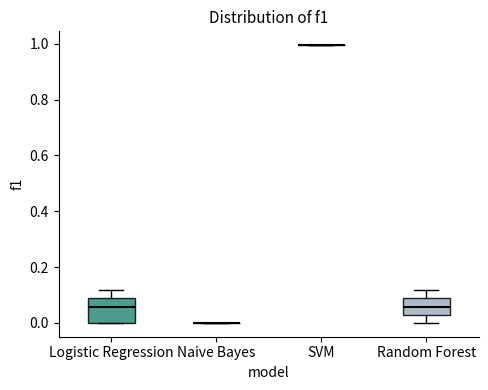

Reading left to right, read every box against the y-axis: the position of its median line, the range the box covers, and the ends of its whiskers. The values are not printed on the chart, so give them approximately, as read against the axis.

Logistic Regression: median 0.06, box 0.00 to 0.08, whiskers 0.00 to 0.12
Naive Bayes: box collapsed to a line at 0.00, whiskers 0.00 to 0.00
SVM: box collapsed to a line at 1.00, whiskers 1.00 to 1.00
Random Forest: median 0.06, box 0.02 to 0.08, whiskers 0.00 to 0.12